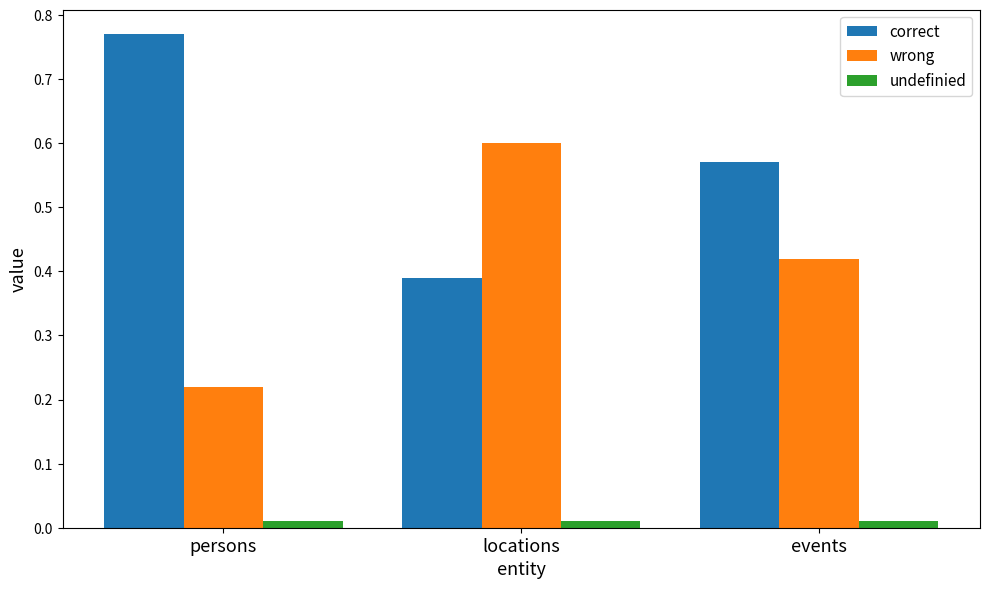

How many series are shown in this chart?

3